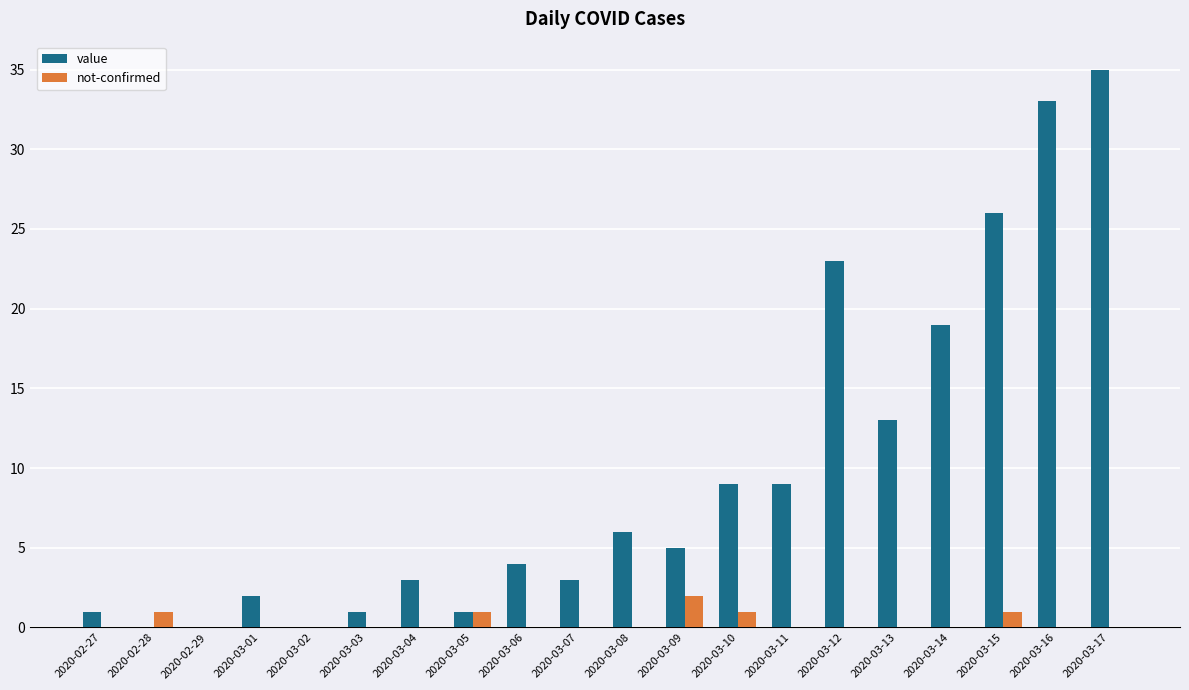

Where does the value series first go above 5?

2020-03-08